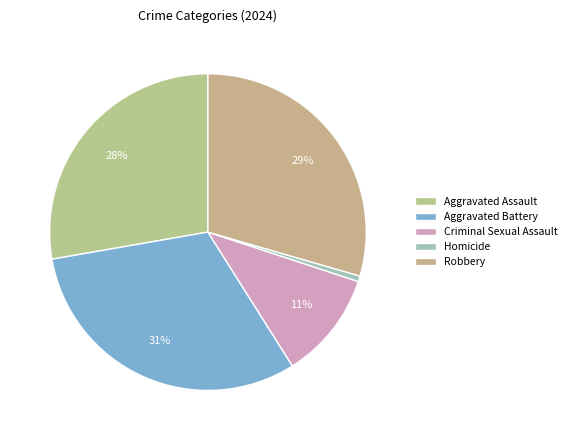

What is the total percentage of Criminal Sexual Assault and Homicide?

11.6%